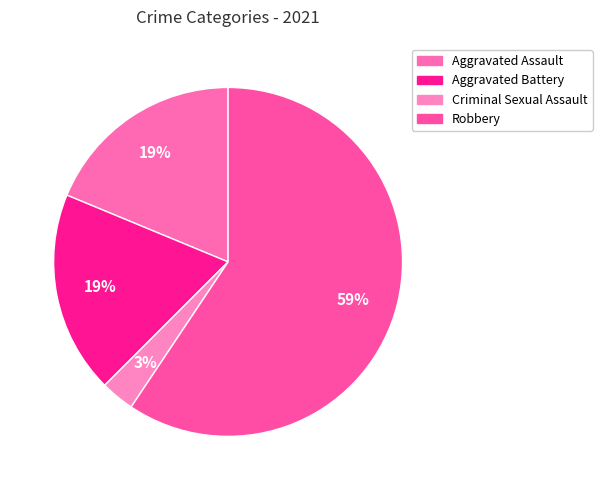

To the nearest percent, what portion does Aggravated Battery represent?

19%